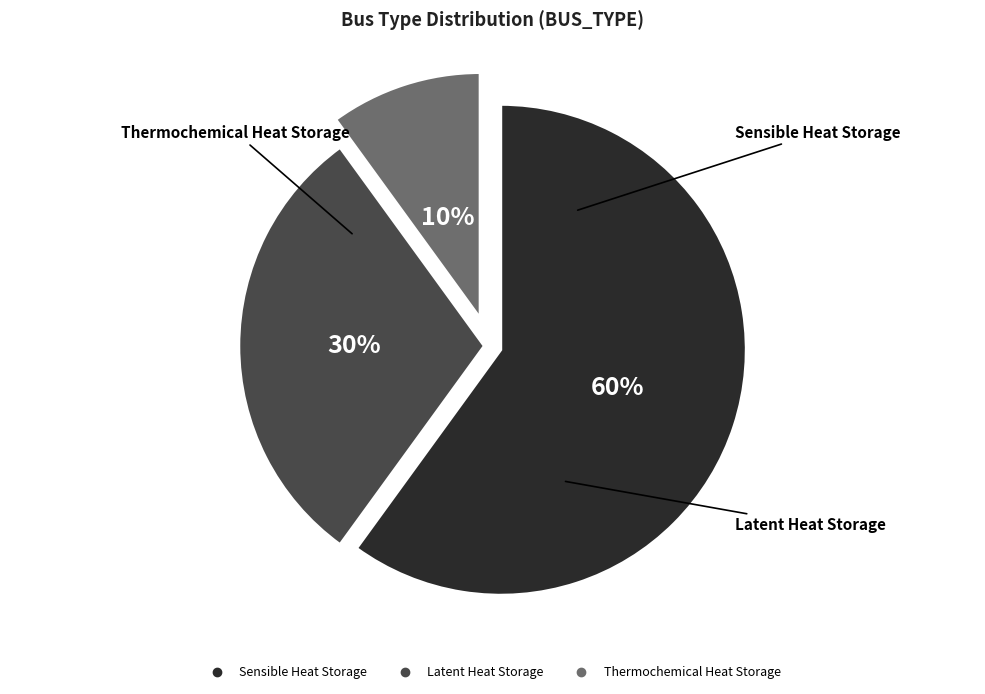

To the nearest percent, what is the average slice percentage?

33%